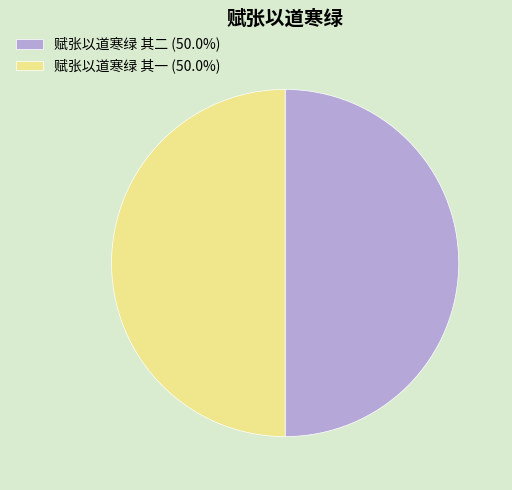

Is the sum of 赋张以道寒绿 其一 (50.0%) and 赋张以道寒绿 其二 (50.0%) greater than half?

Yes